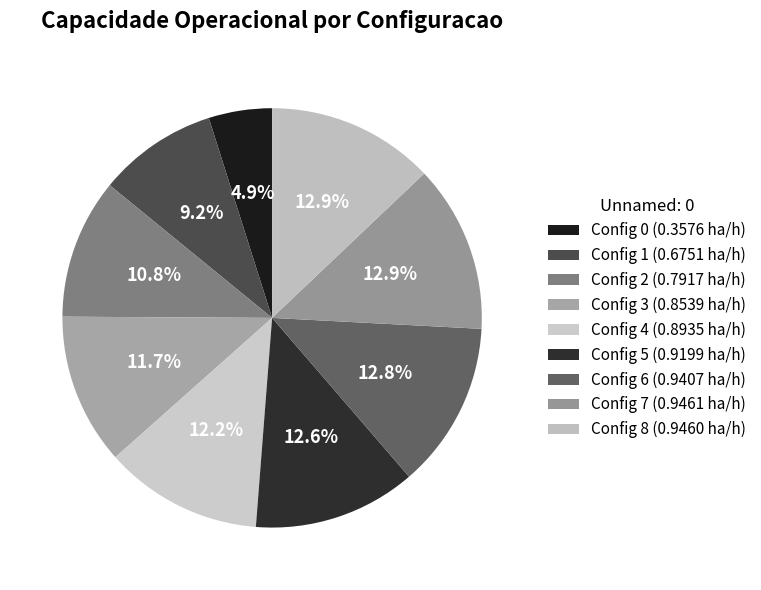

Is there a majority slice in this chart?

No